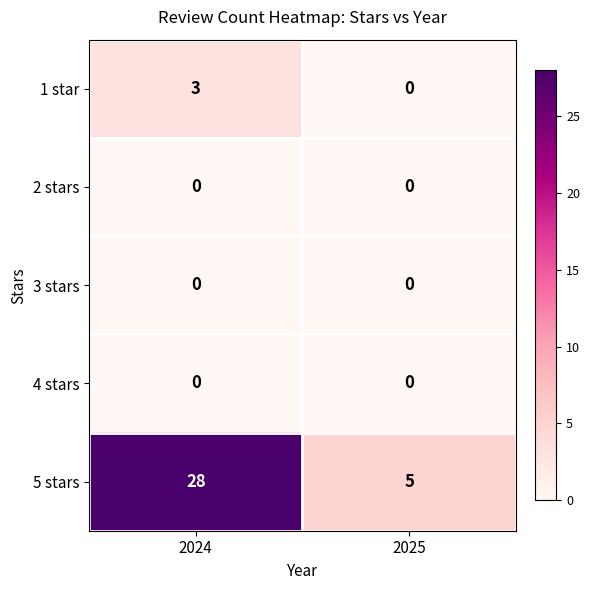

What is the difference between the highest and lowest values at 2024?

28